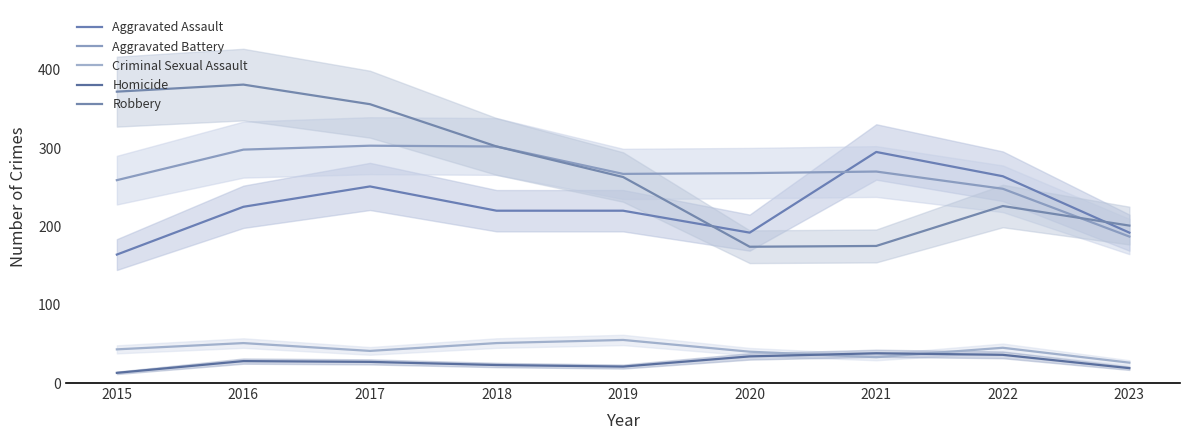

List the series in order of their peak value, lowest first.

Homicide, Criminal Sexual Assault, Aggravated Assault, Aggravated Battery, Robbery